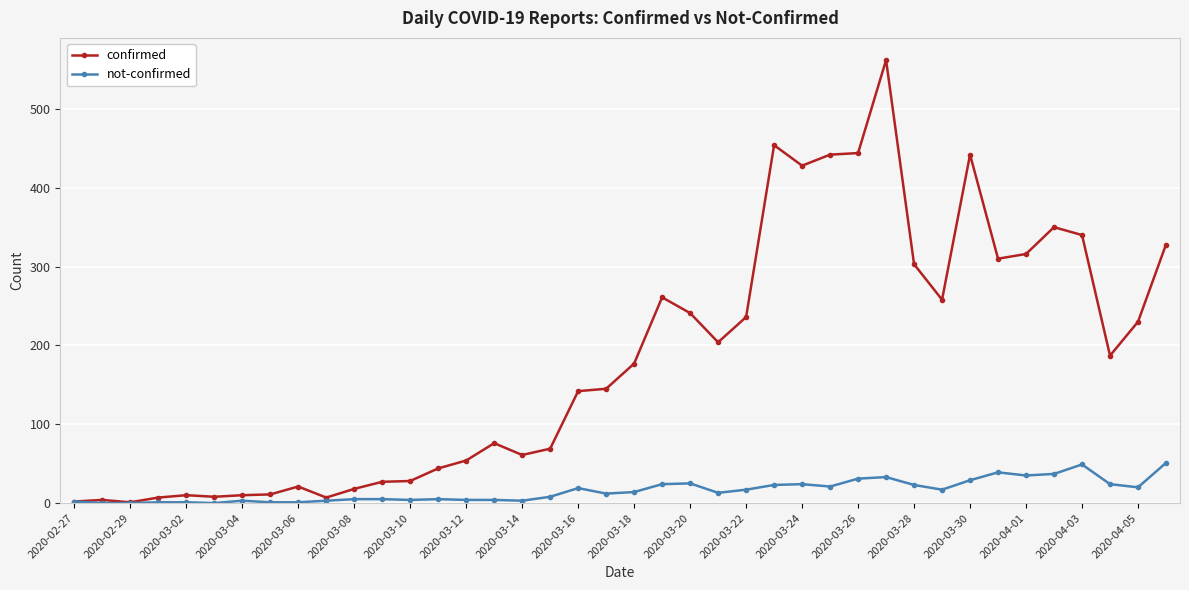

Which series has the widest spread of values?

confirmed